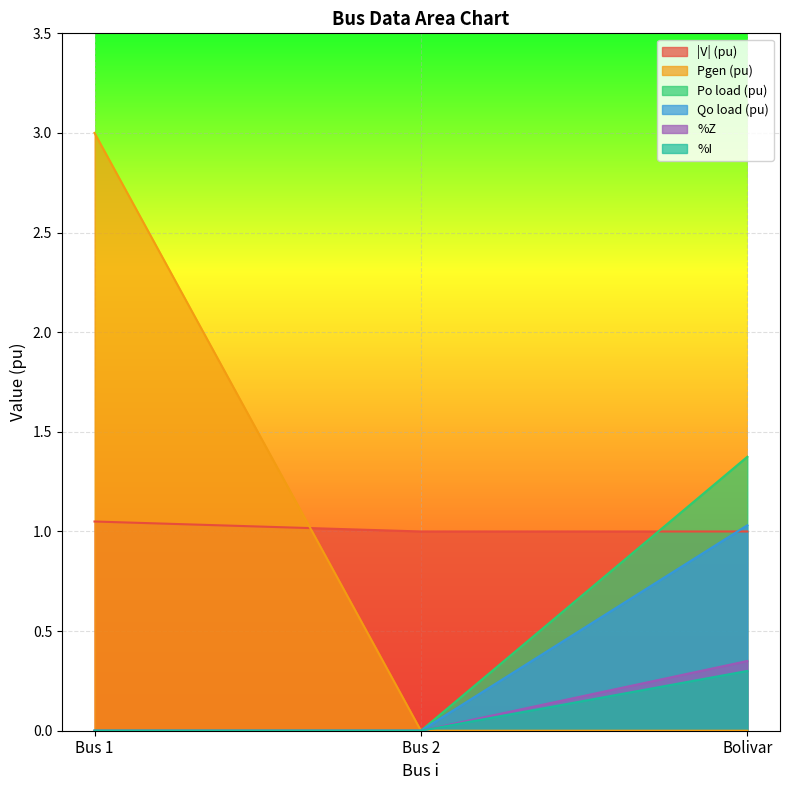

What are all the series names shown in the legend?

|V| (pu), Pgen (pu), Po load (pu), Qo load (pu), %Z, %I